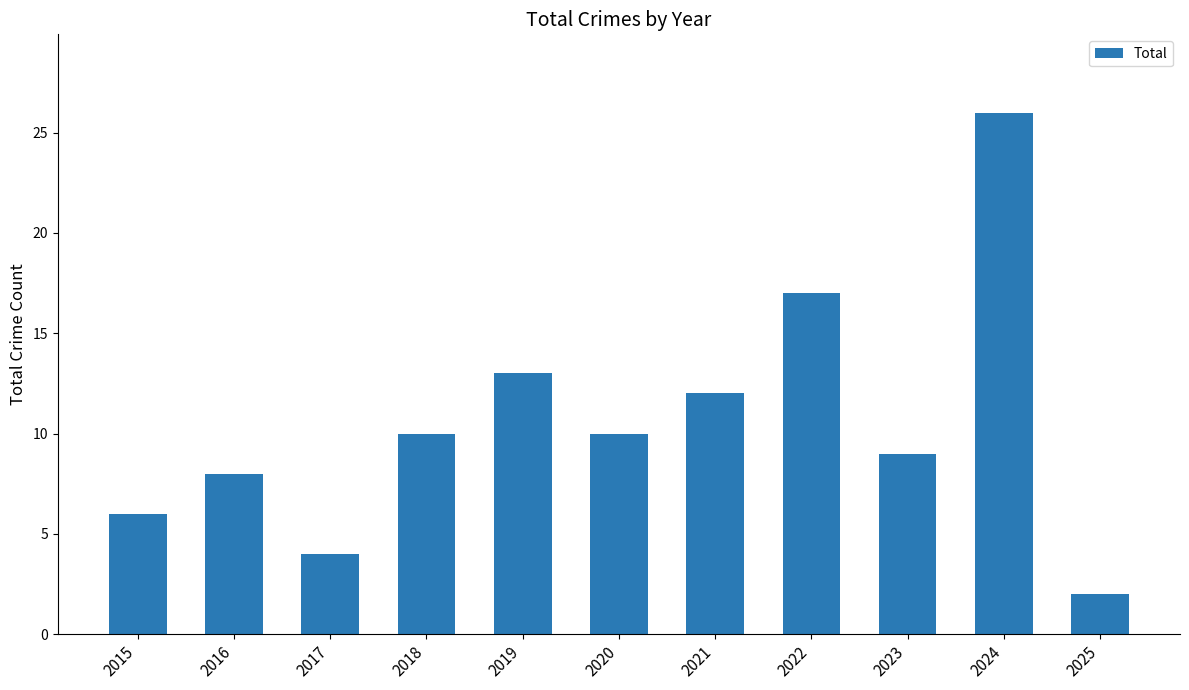

Is it true that the value at 2017 is 4?

True